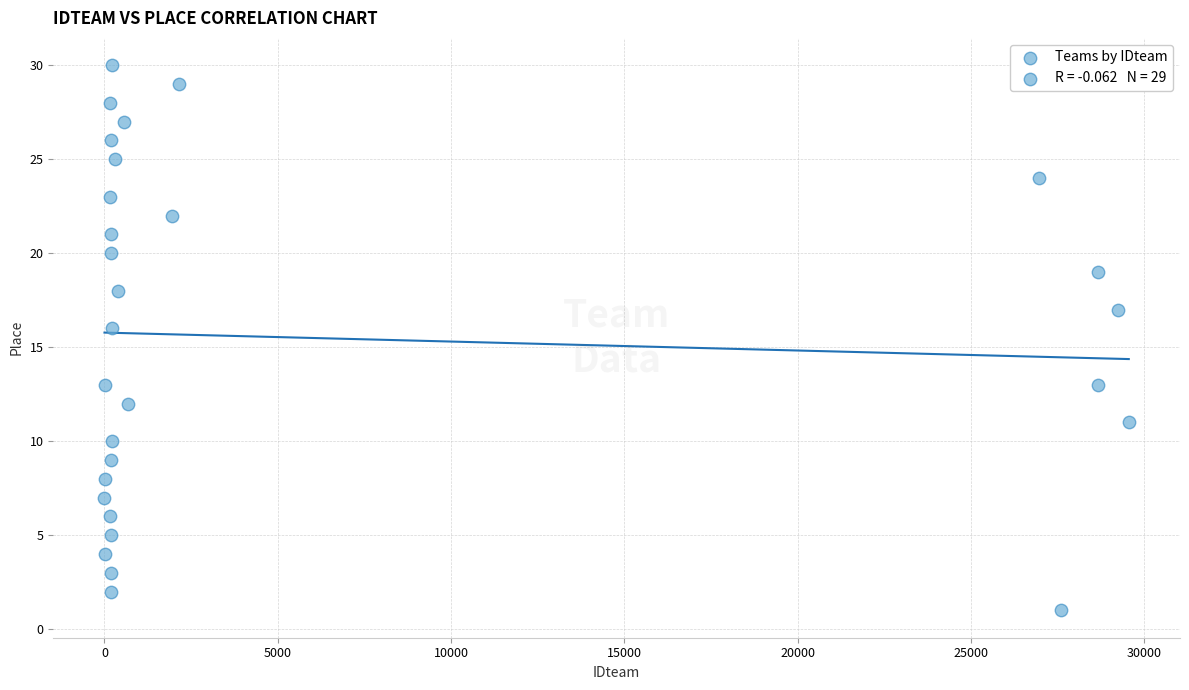

What Y value in the scatter plot is closest to 15?

16